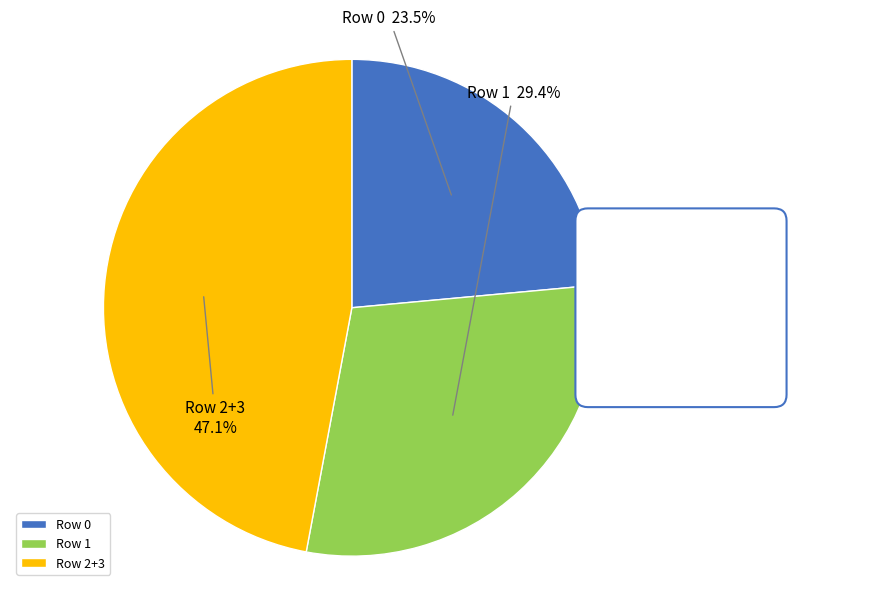

Count the number of slices in the pie.

4